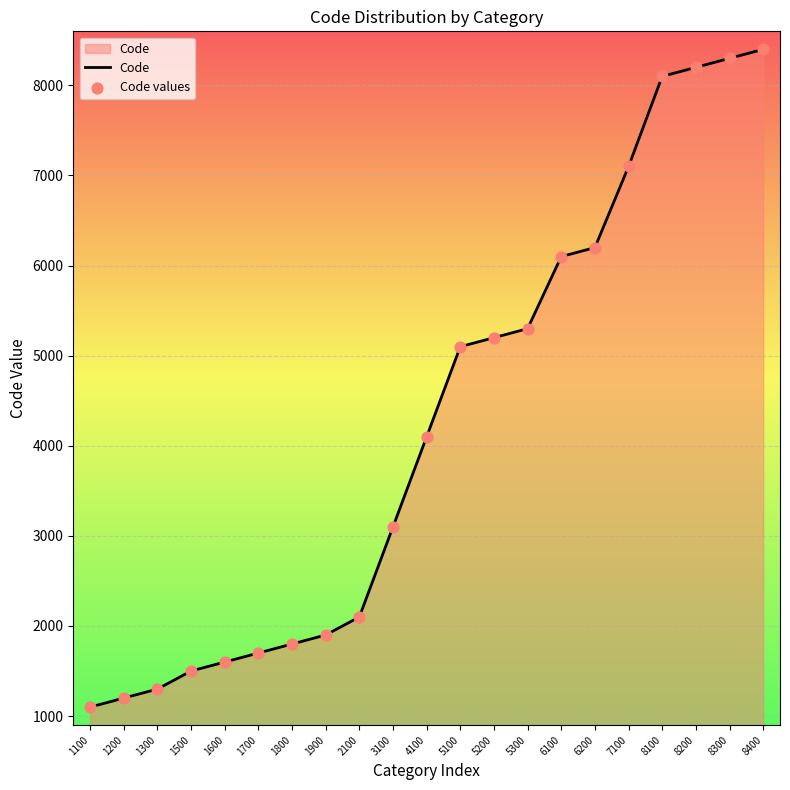

Where is the data nearest to the value 4750?

5100